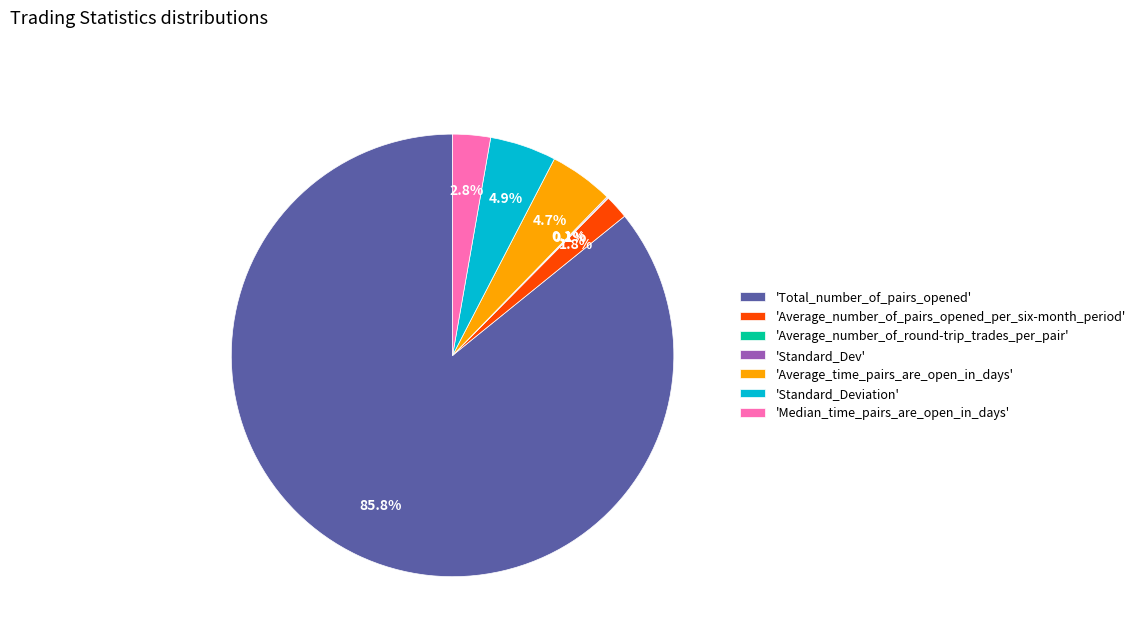

Which category accounts for the majority?

'Total_number_of_pairs_opened'